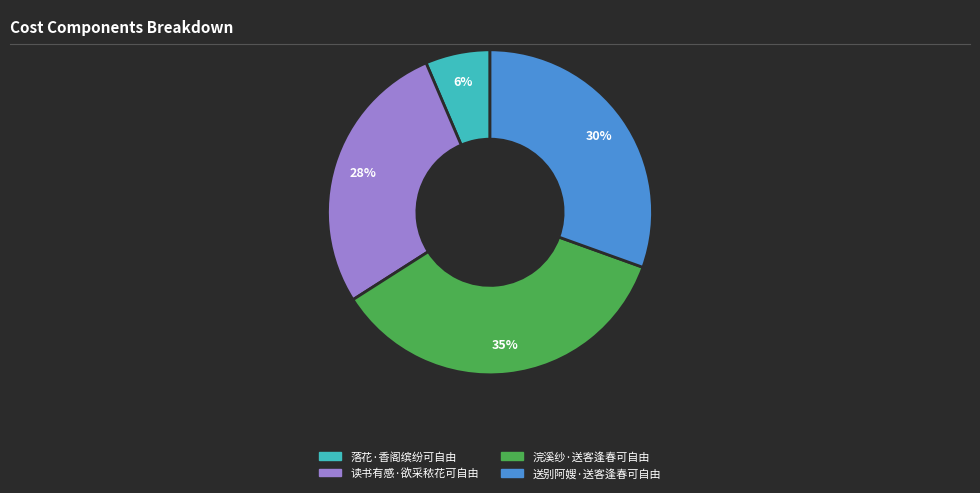

Do 落花·香阁缤纷可自由 and 读书有感·欲采秾花可自由 together represent more than half of the pie?

No